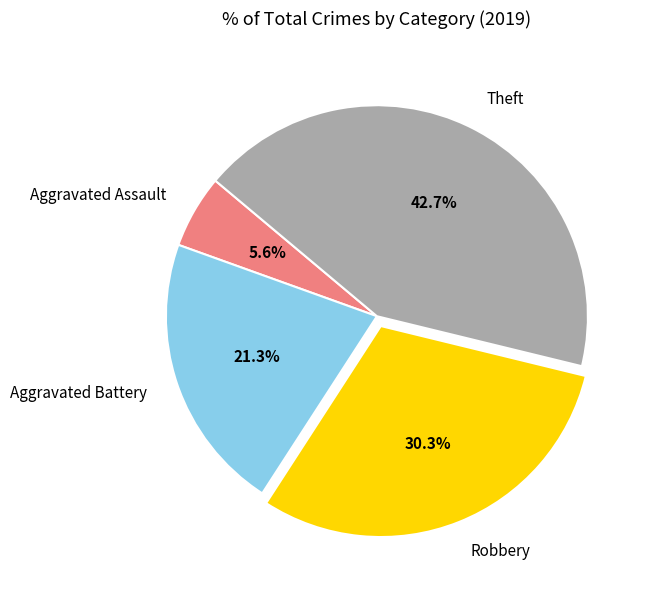

How much of the chart is everything except Aggravated Assault?

94.4%